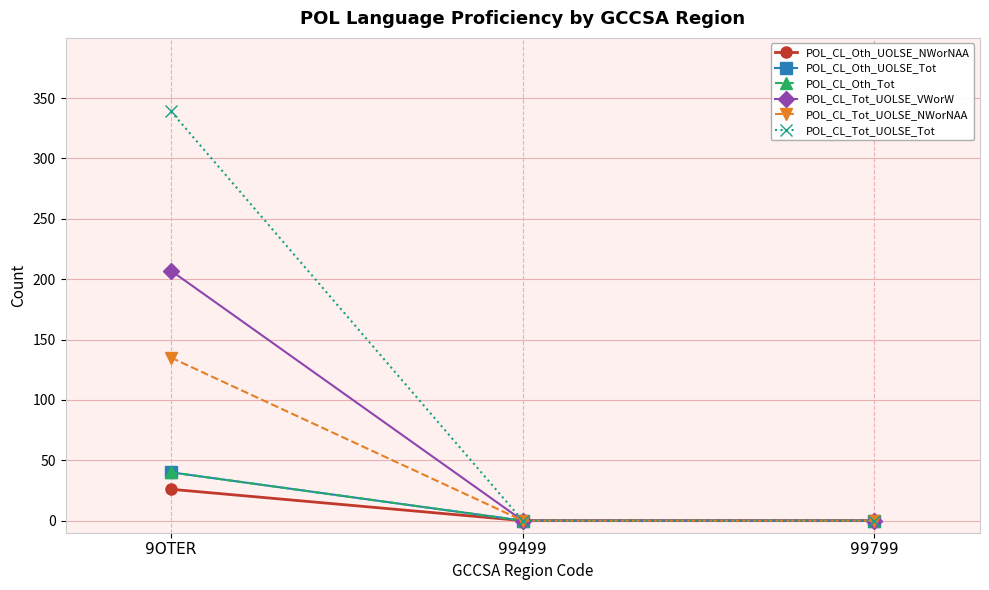

The POL_CL_Tot_UOLSE_VWorW series shows 0 at 99799. True or false?

True